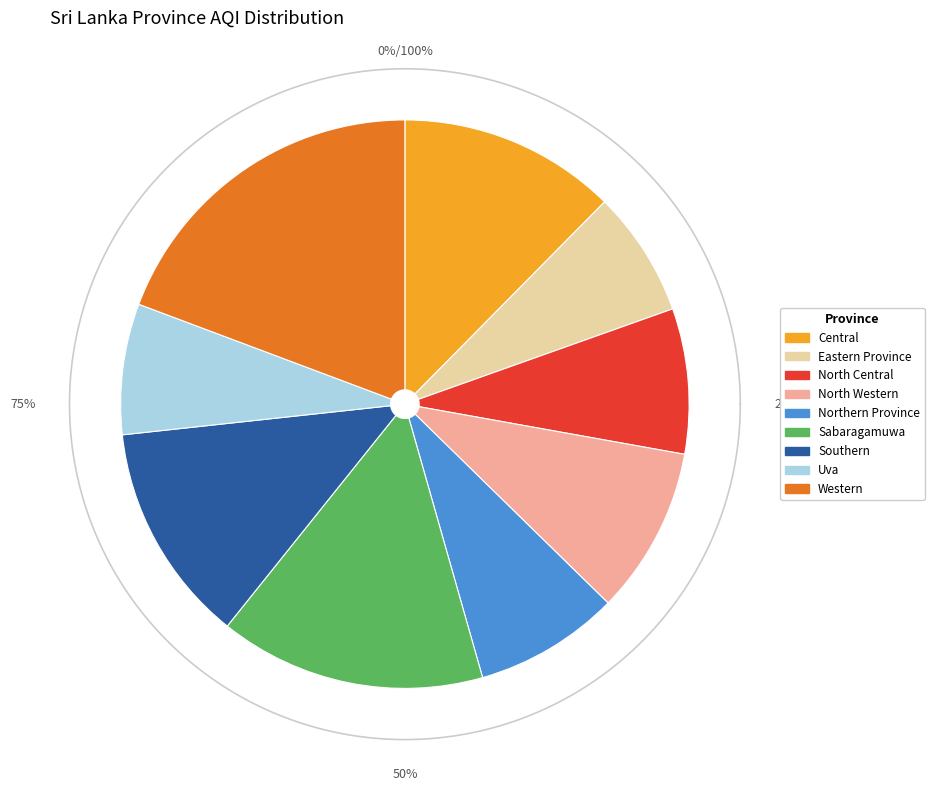

How many slices are in this pie chart?

9